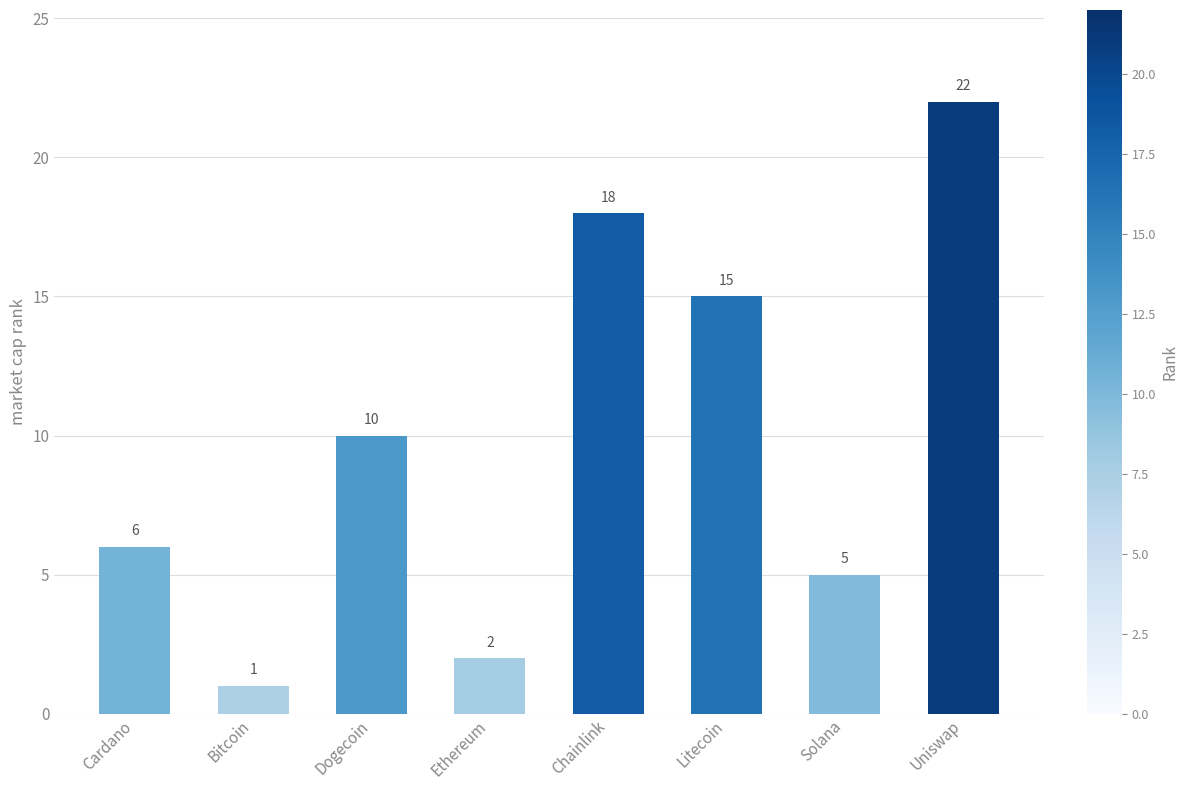

True or false: the data shows 10 at Dogecoin.

True